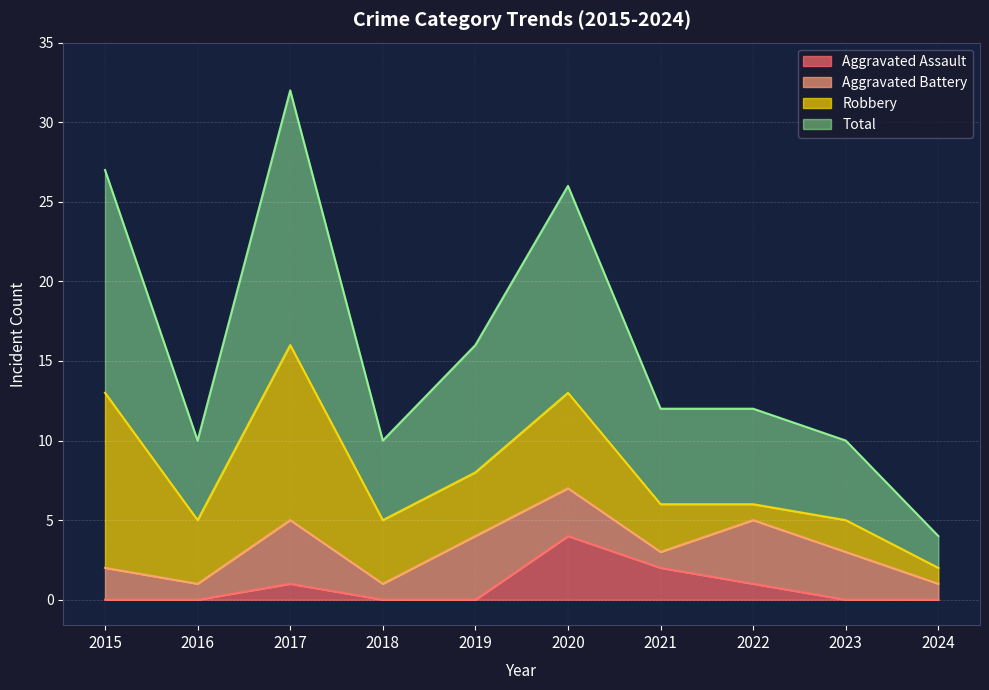

Where is Aggravated Assault nearest to the value 2?

2021